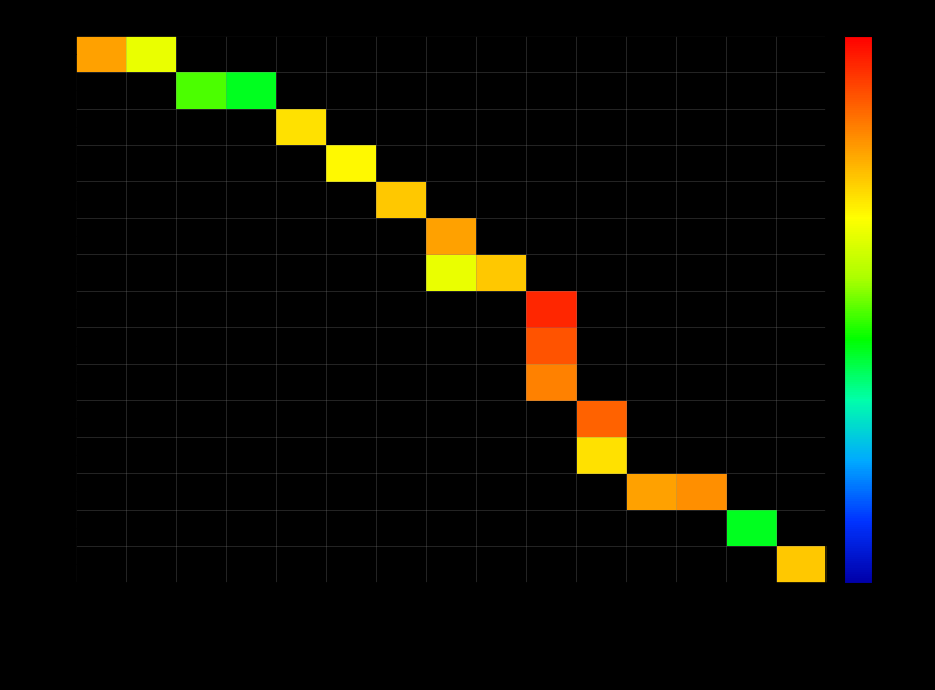

What is the smallest value displayed?

4.0